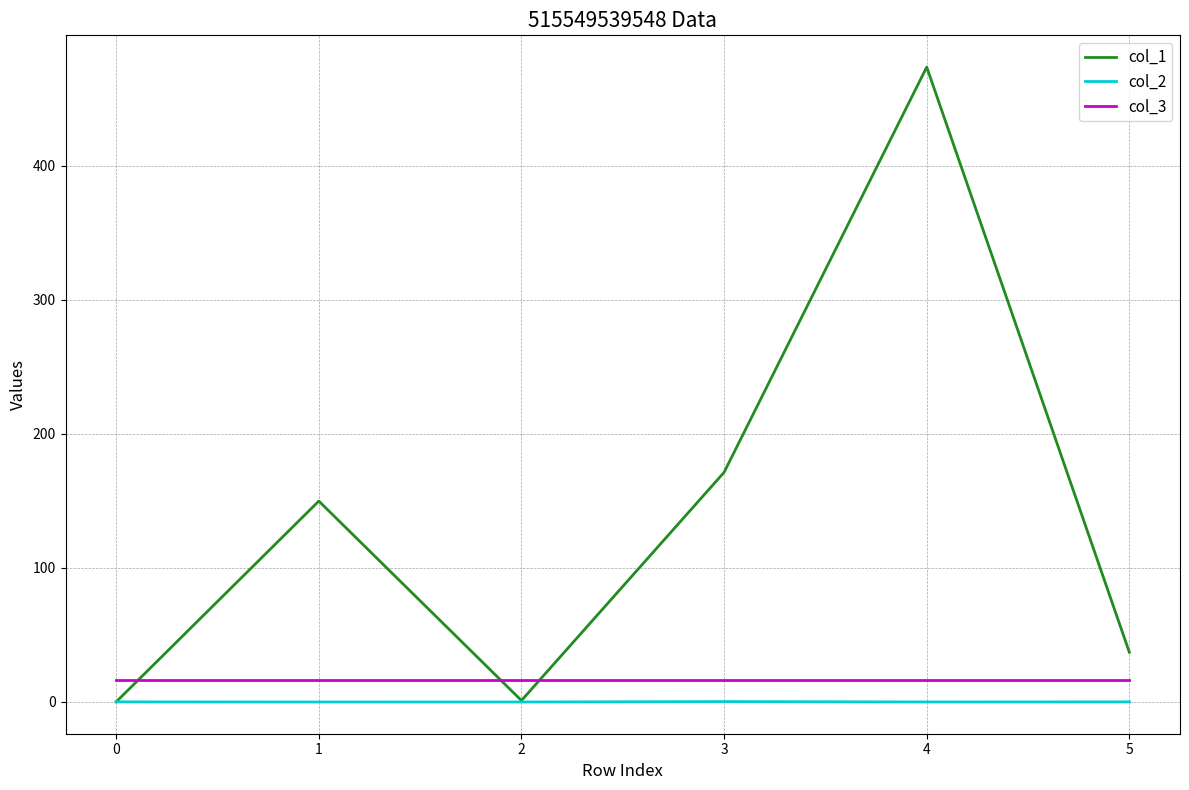

Is this an area chart (filled region under the line)?

No